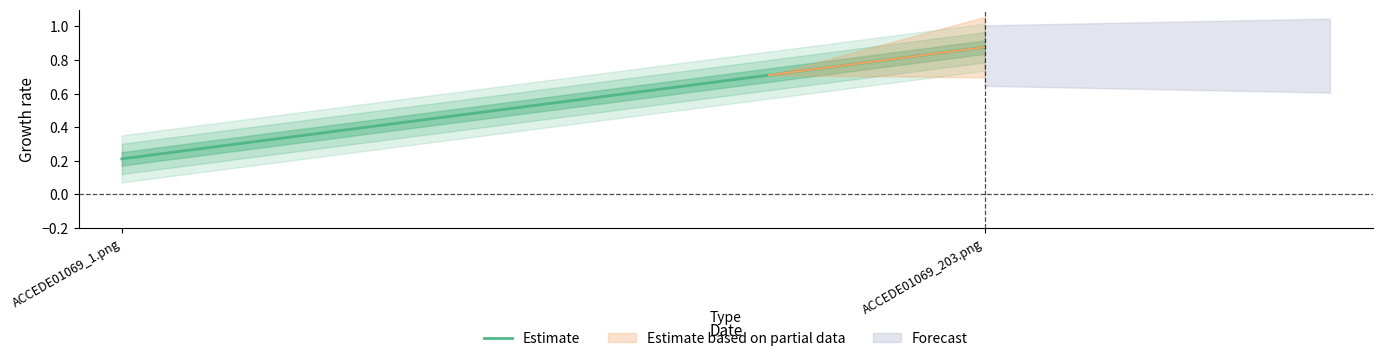

What is the approximate value at ACCEDE01069_203.png?

0.9